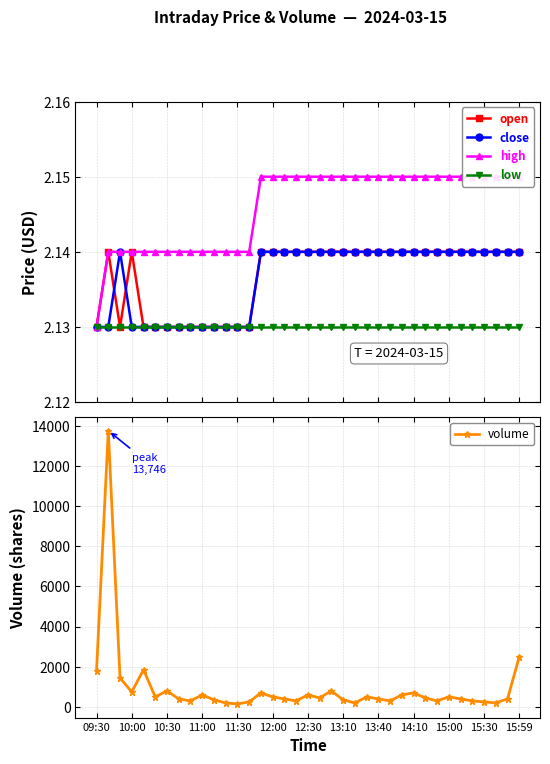

Which series has the widest spread of values?

volume